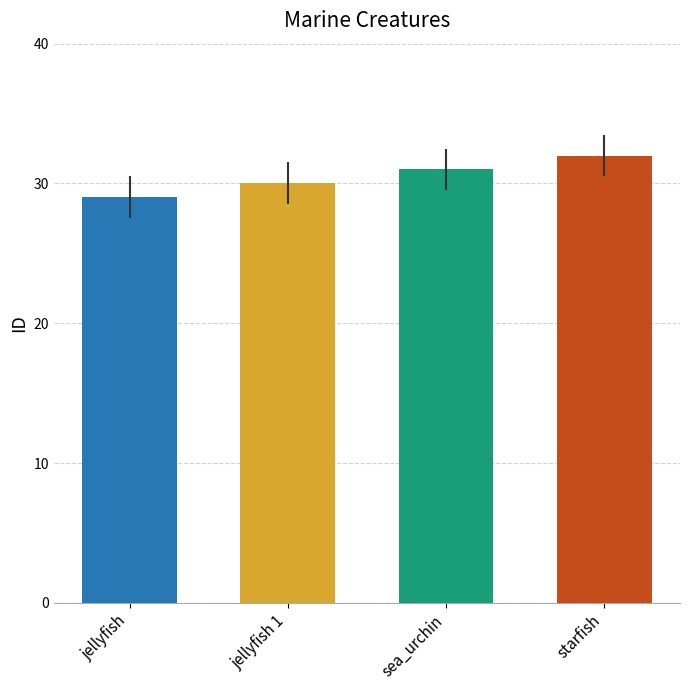

Reading left to right, list all the values displayed in this chart.

29	30	31	32